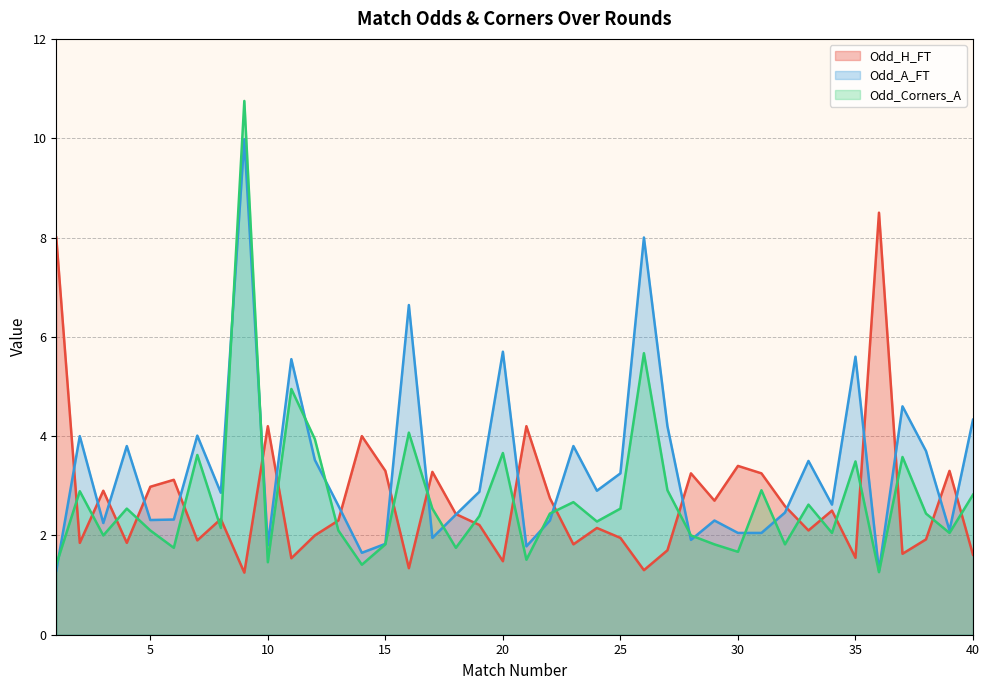

What is the minimum value shown in the chart?

1.2